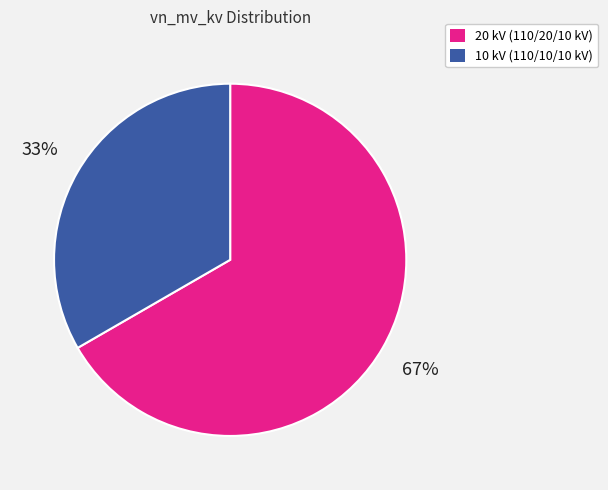

What is the ratio of the value at 10 kV (110/10/10 kV) to the value at 20 kV (110/20/10 kV)?

0.5